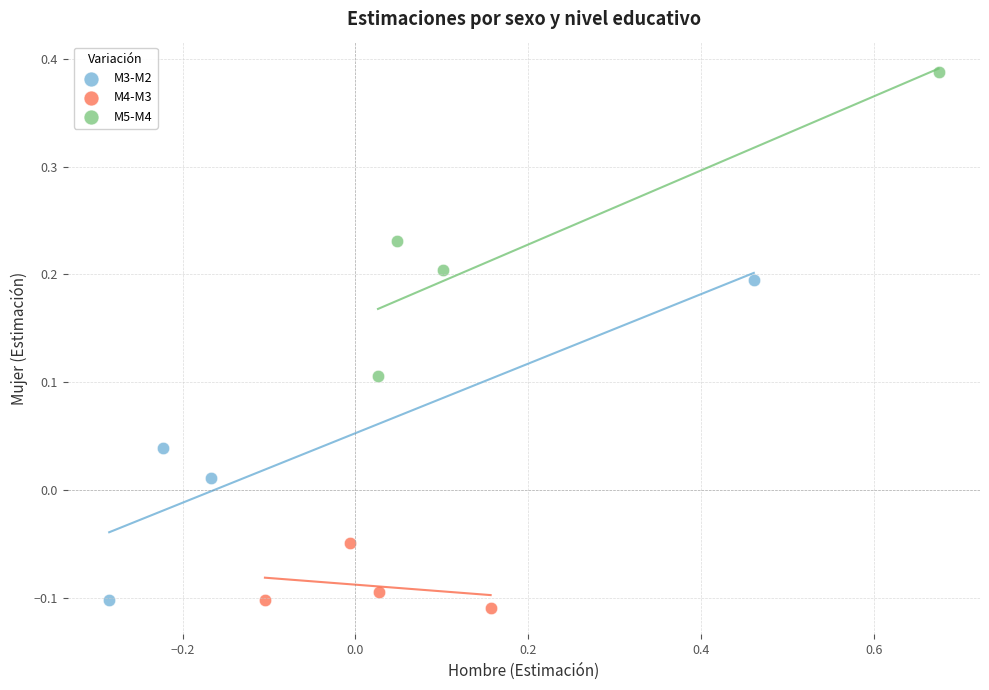

Which series reaches the maximum Y coordinate?

M5-M4